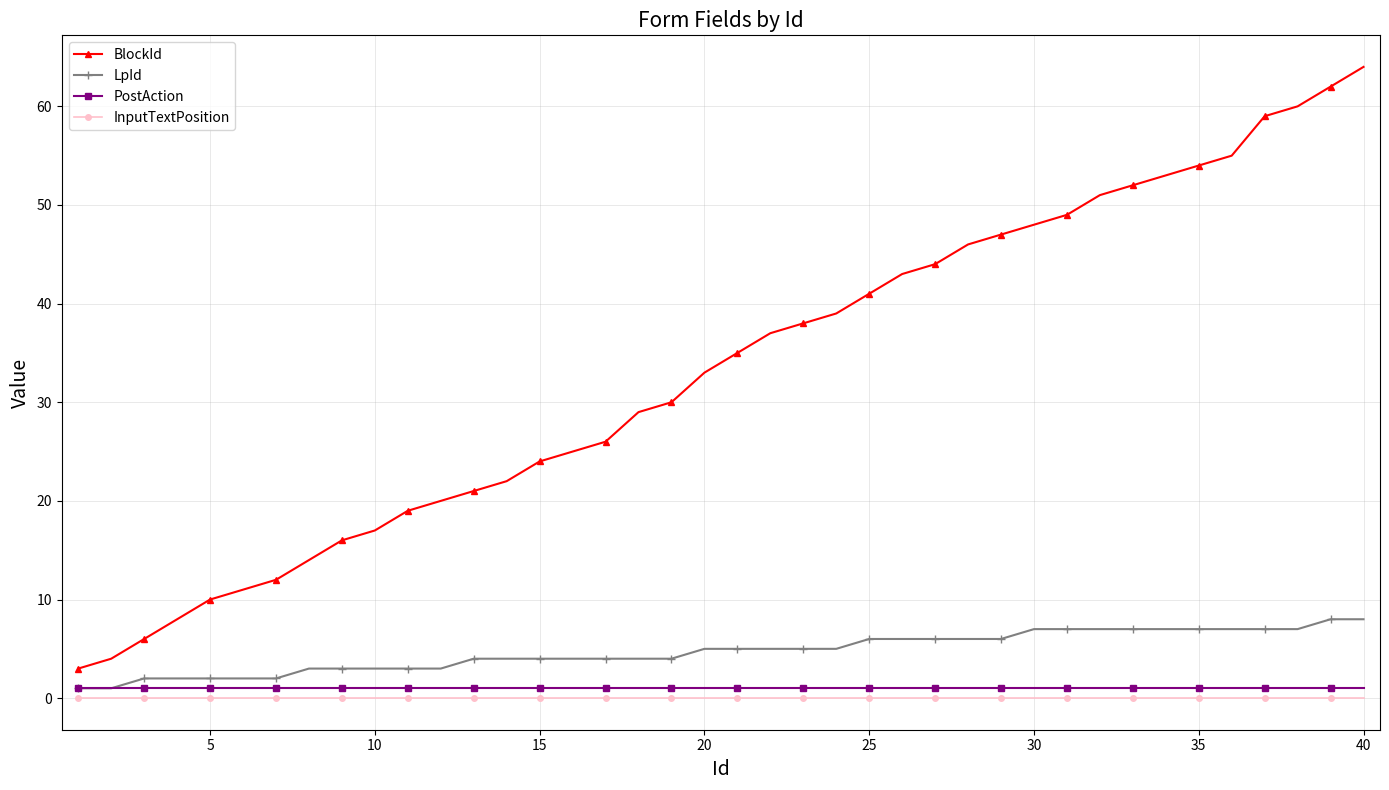

What is the average value of the LpId series?

5